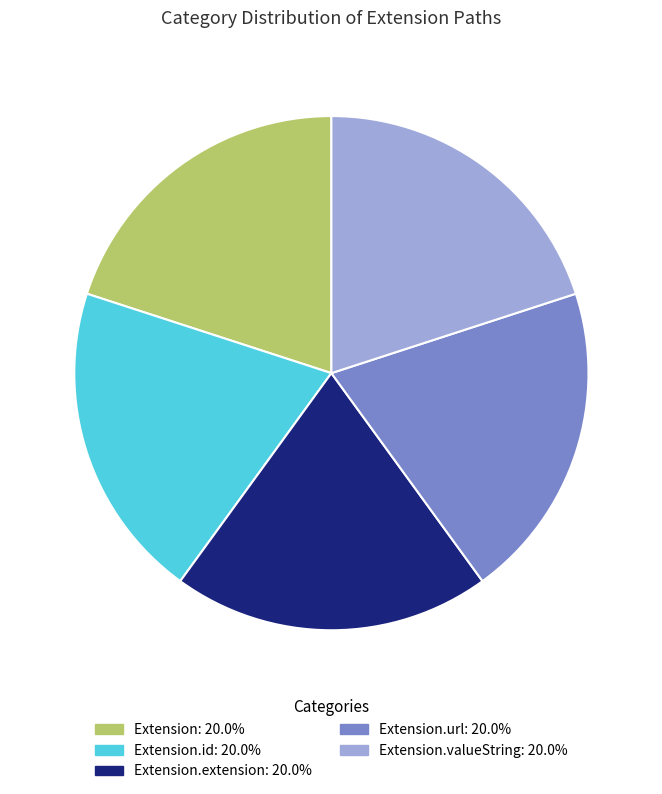

Does any single category account for the majority?

No